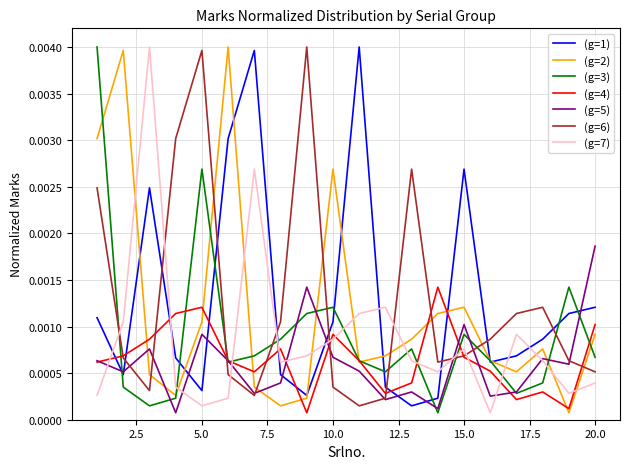

True or false: (g=7) and (g=3) intersect in this chart.

True